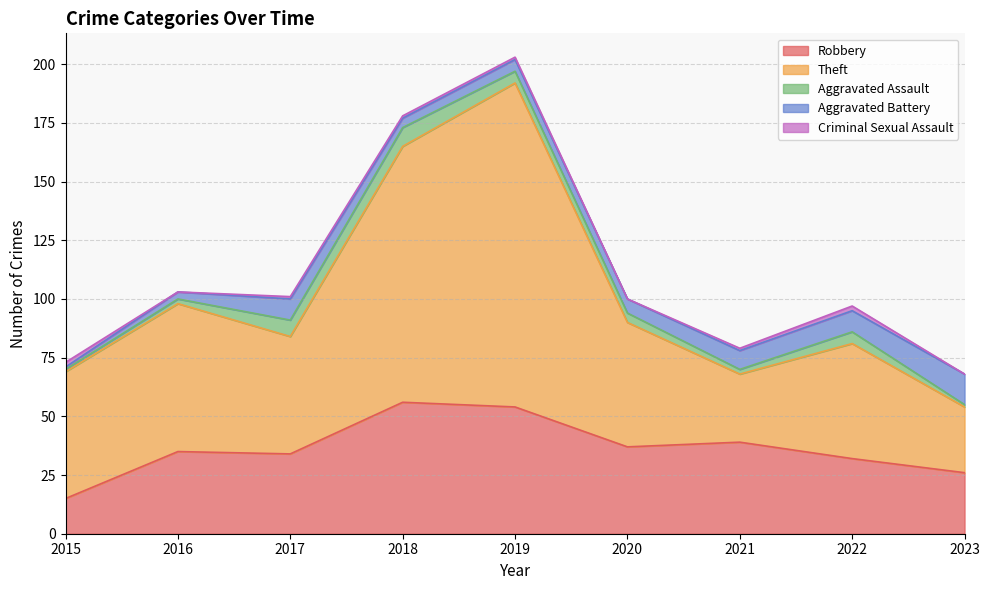

Which series has the widest spread of values?

Theft